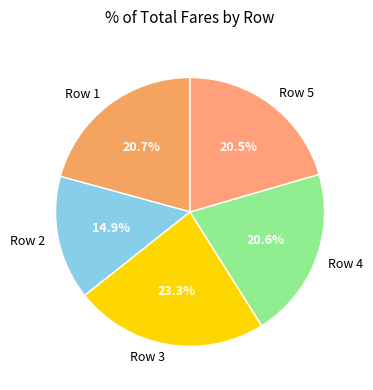

Which slice is the largest?

Row 3